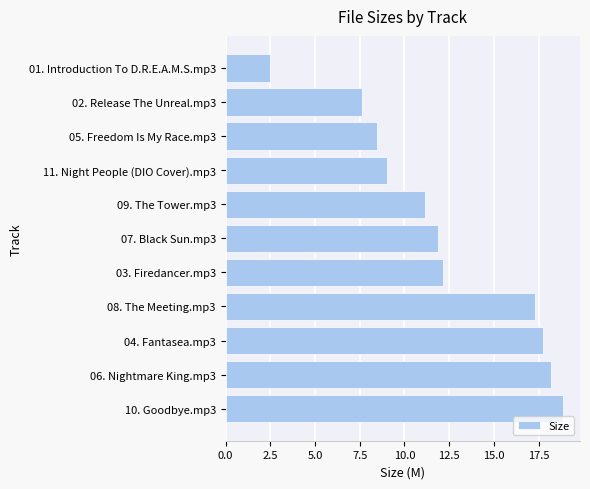

List the labels in order of value, smallest first.

01. Introduction To D.R.E.A.M.S.mp3, 02. Release The Unreal.mp3, 05. Freedom Is My Race.mp3, 11. Night People (DIO Cover).mp3, 09. The Tower.mp3, 07. Black Sun.mp3, 03. Firedancer.mp3, 08. The Meeting.mp3, 04. Fantasea.mp3, 06. Nightmare King.mp3, 10. Goodbye.mp3